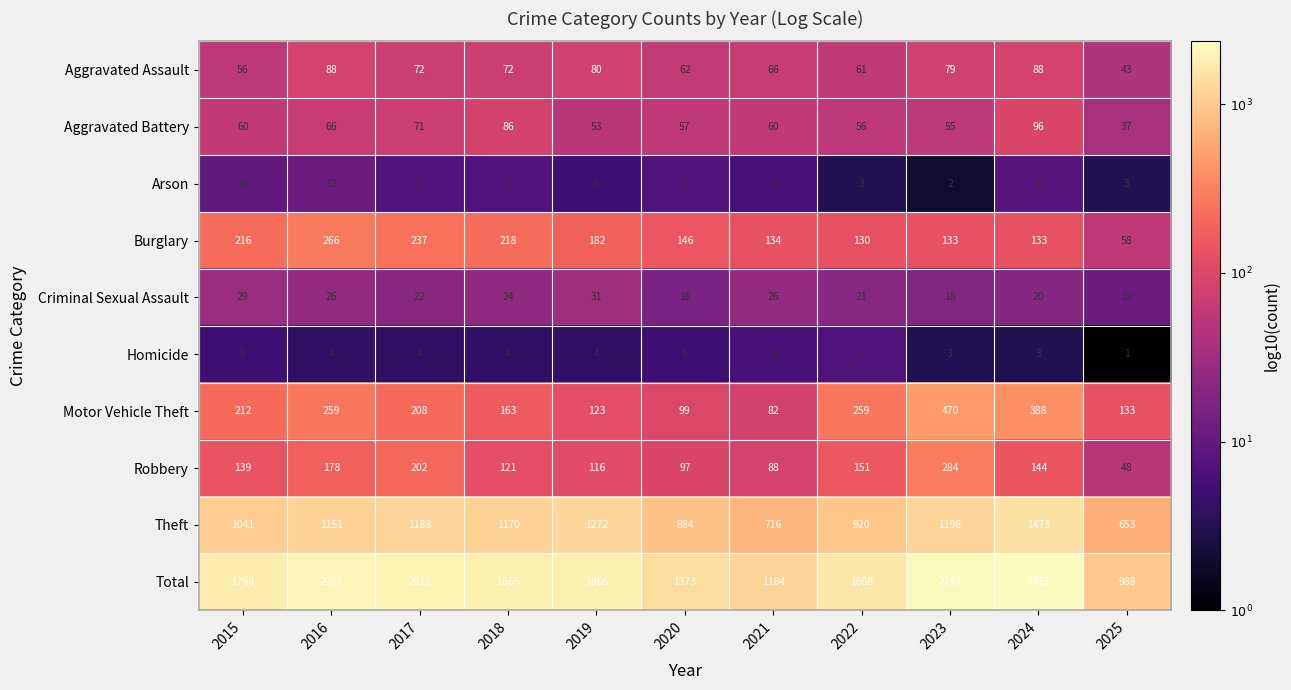

What is the difference between the highest and lowest values at 2024?

2350